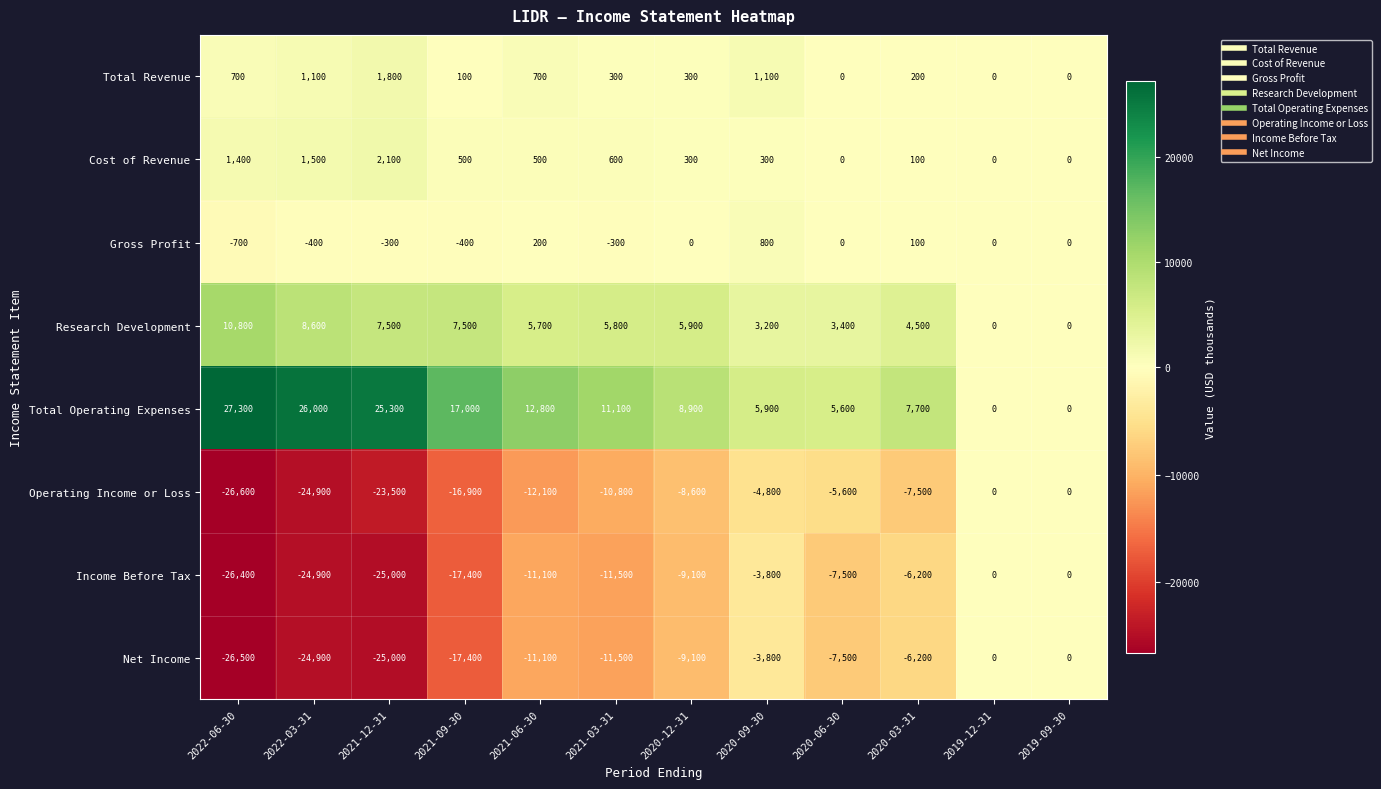

Is the value of Cost of Revenue at 2020-06-30 greater than the value of Total Operating Expenses at 2020-09-30?

No